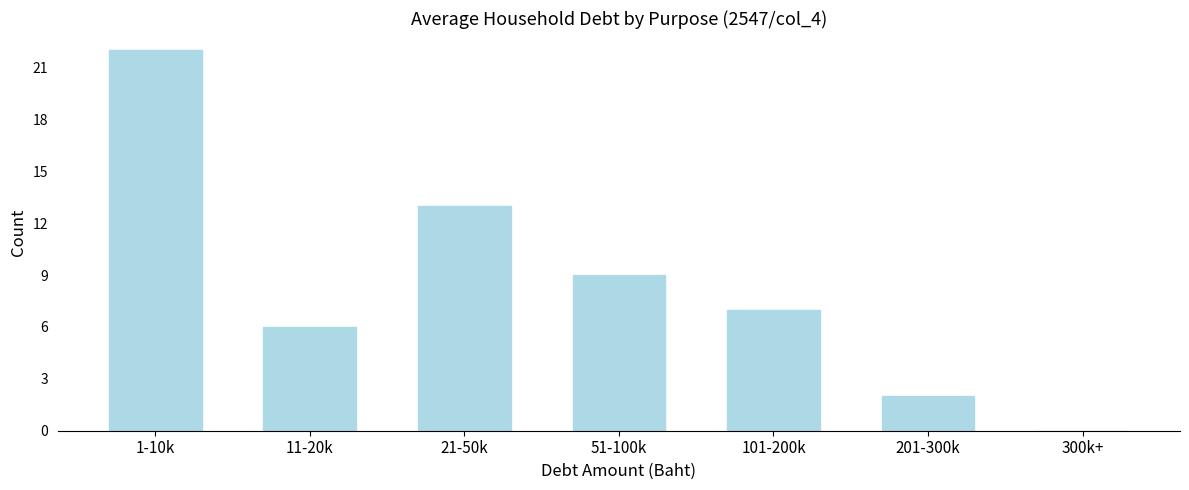

Reading right to left, extract all data points from this chart.

300k+=0	201-300k=2	101-200k=7	51-100k=9	21-50k=13	11-20k=6	1-10k=22